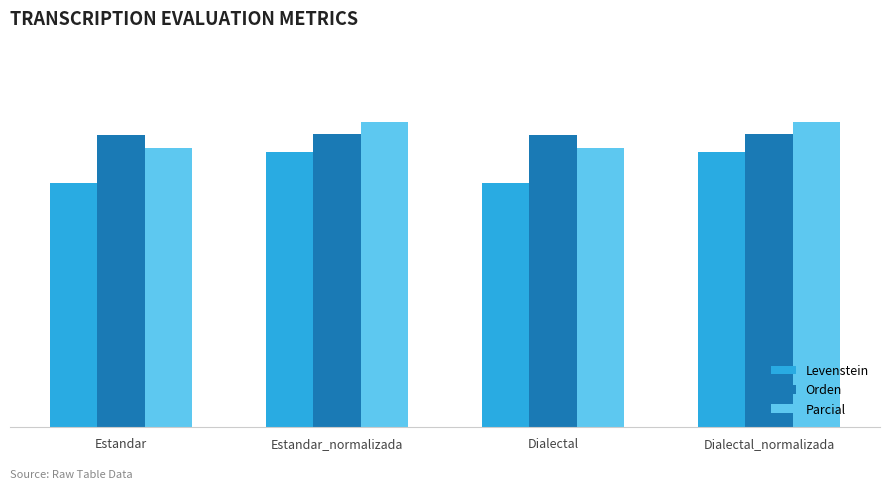

Which series has the widest spread of values?

Levenstein